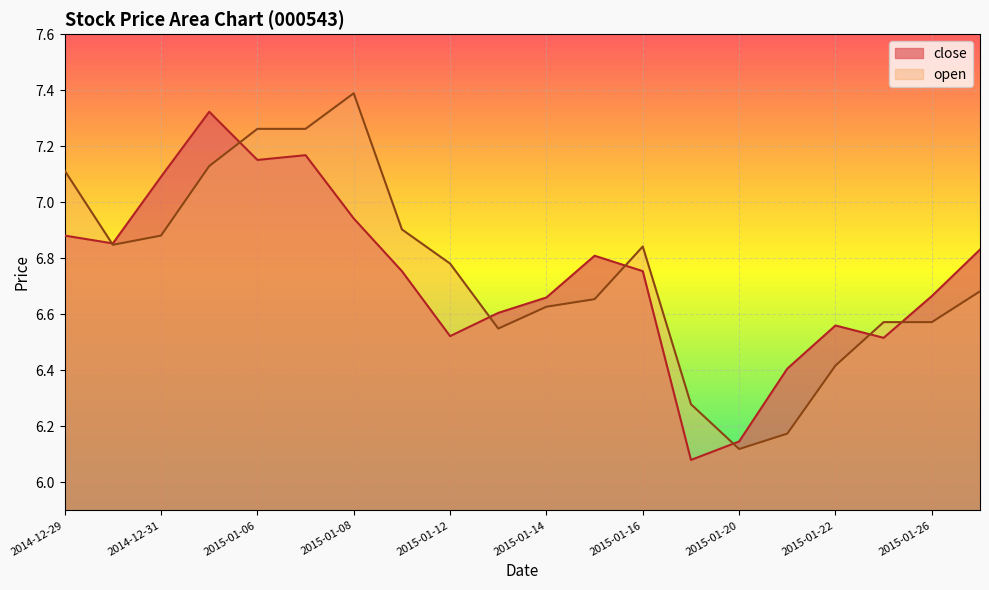

Rank the series by their average value, from highest to lowest.

open, close